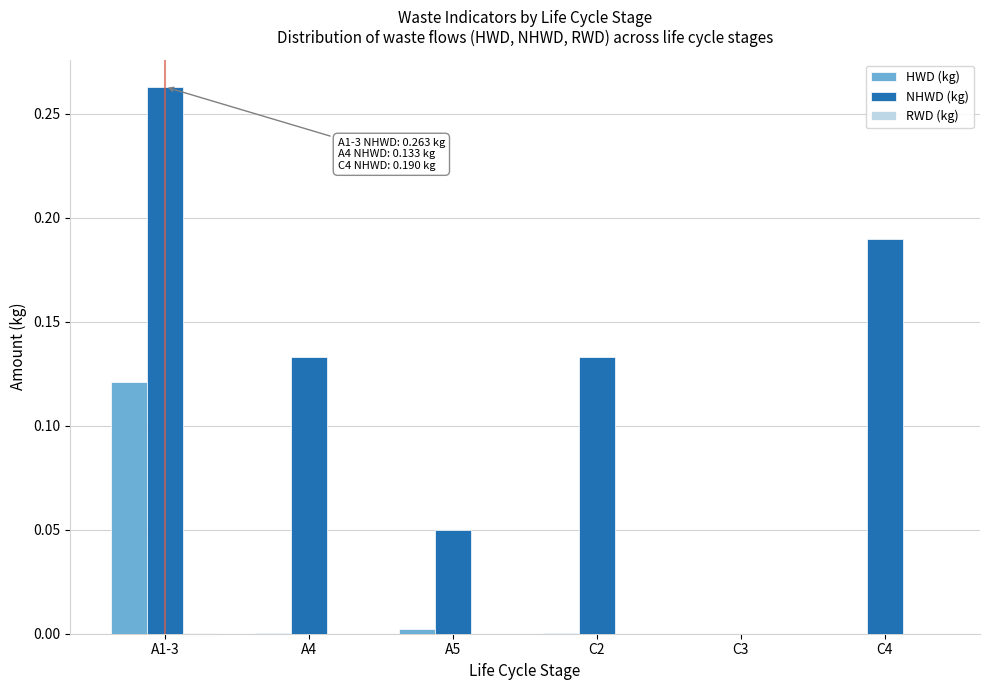

True or false: HWD (kg) has a value of 0.0 at C4.

True